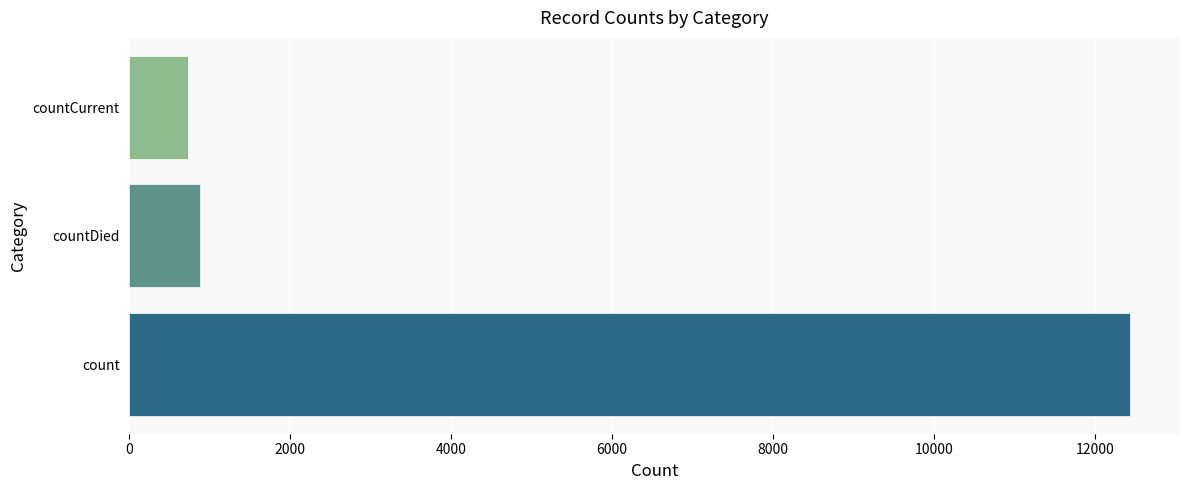

What is the greatest value displayed?

12438